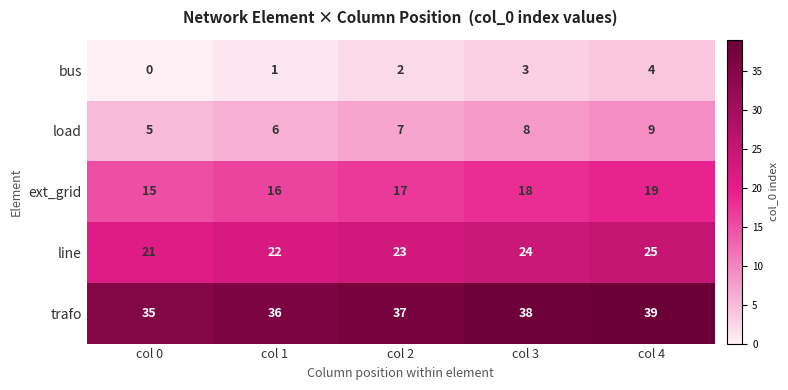

At how many categories does at least one series exceed 17?

5